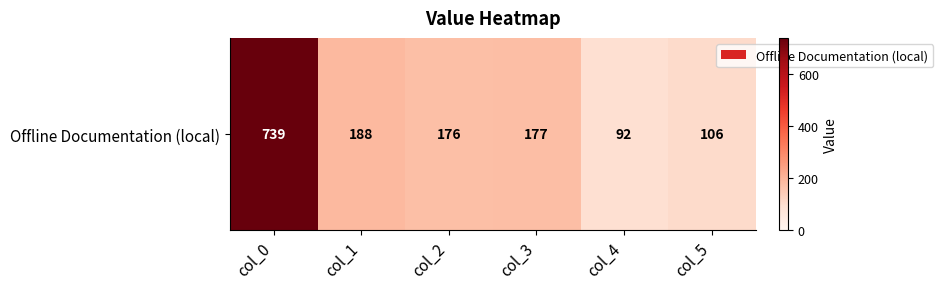

Reading left to right, transcribe all the data shown in this chart.

col_0=739	col_1=188	col_2=176	col_3=177	col_4=92	col_5=106